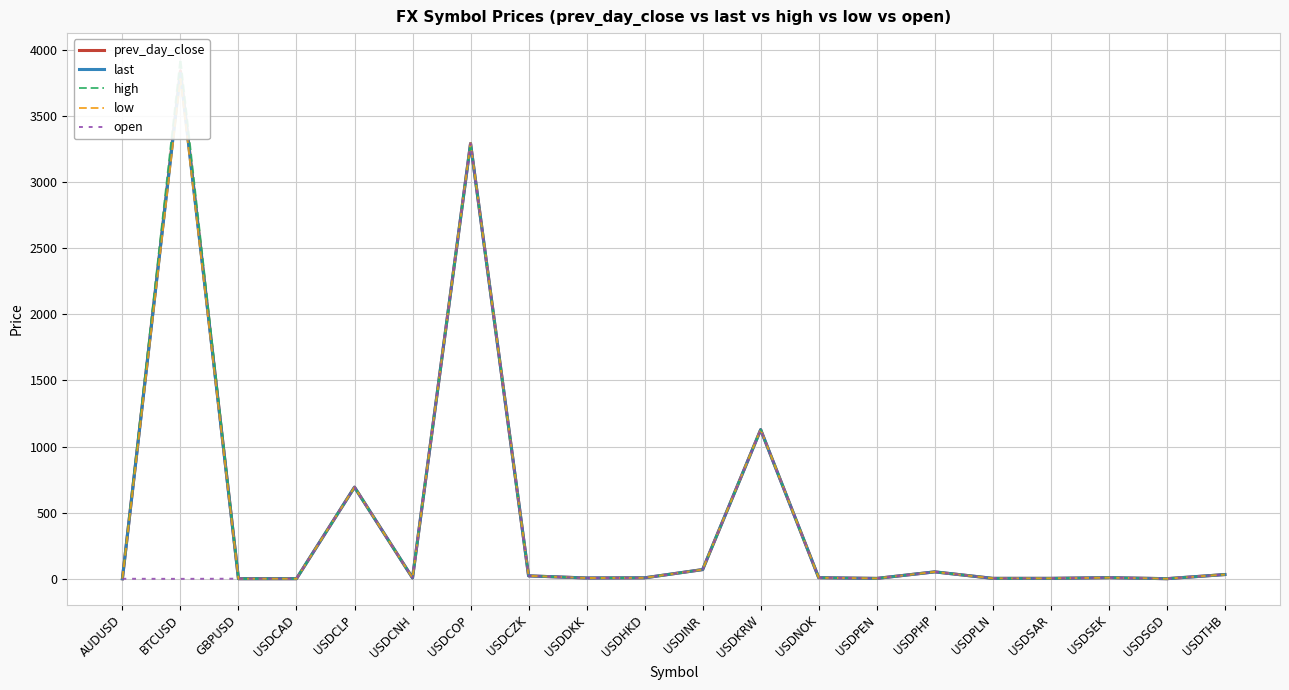

What is the sum of the last values at GBPUSD and USDCAD?

2.6